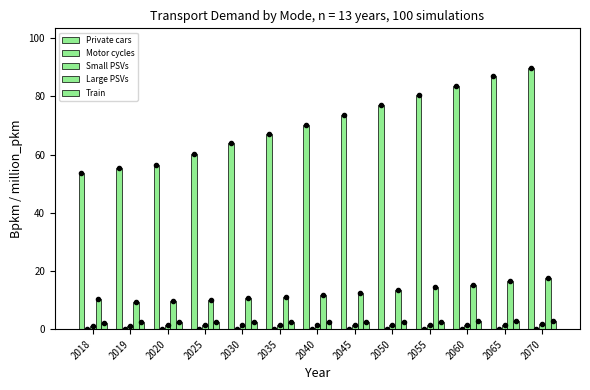

Is the value of Private cars at 2040 greater than the value of Large PSVs at 2030?

Yes